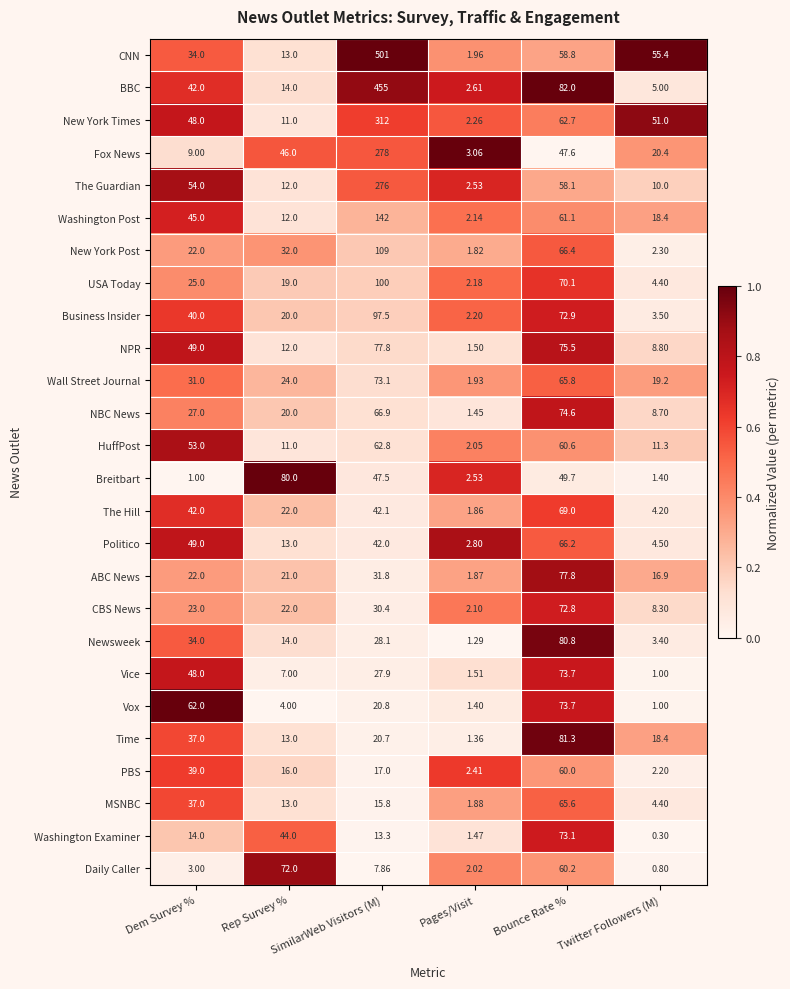

Which series has the largest total across all categories?

CNN